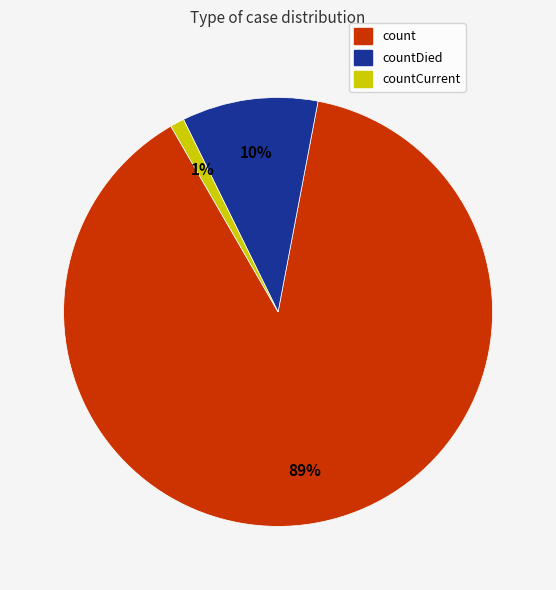

To the nearest percent, what is the difference between the countDied and countCurrent slice percentages?

9%